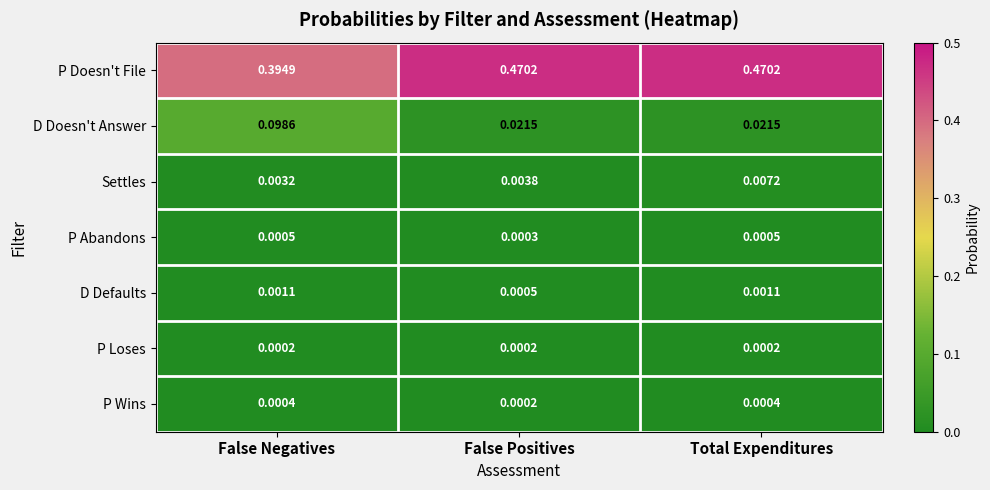

Rank the categories by Settles value from lowest to highest.

False Negatives, False Positives, Total Expenditures